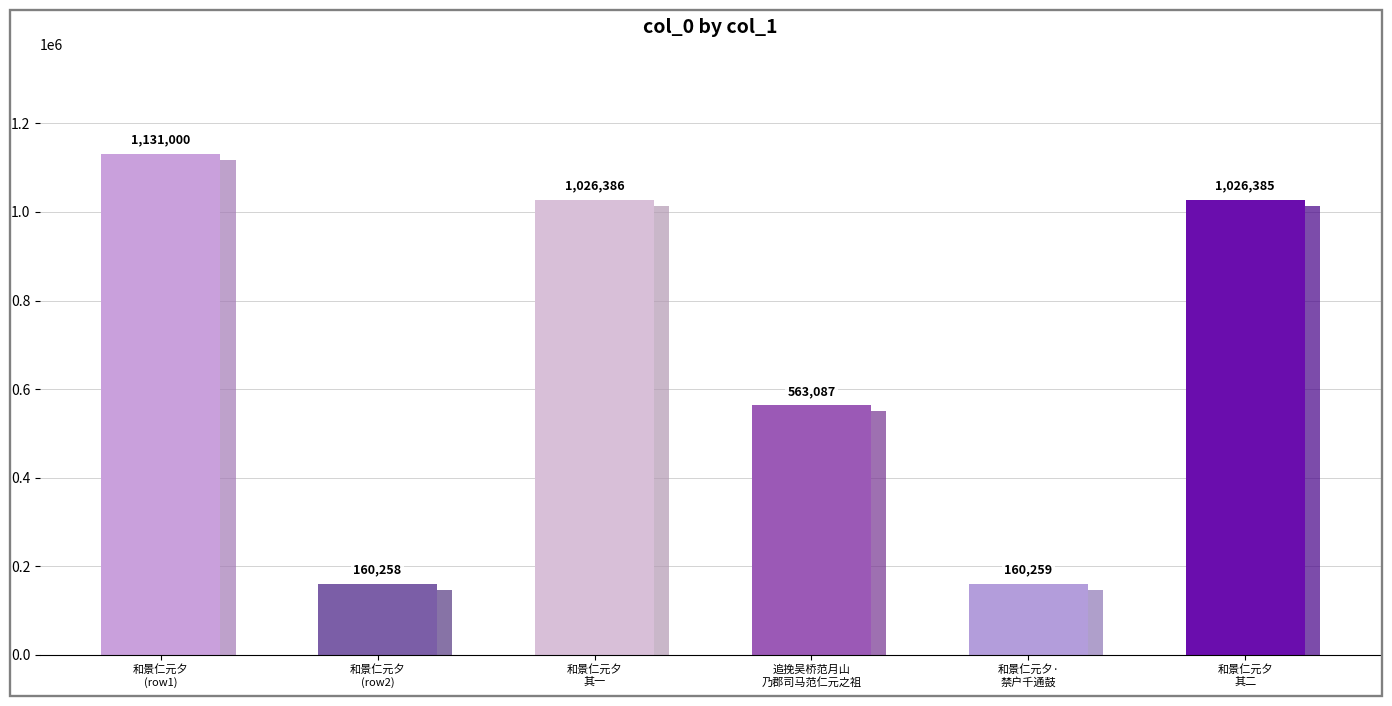

How many bars are there in total?

6